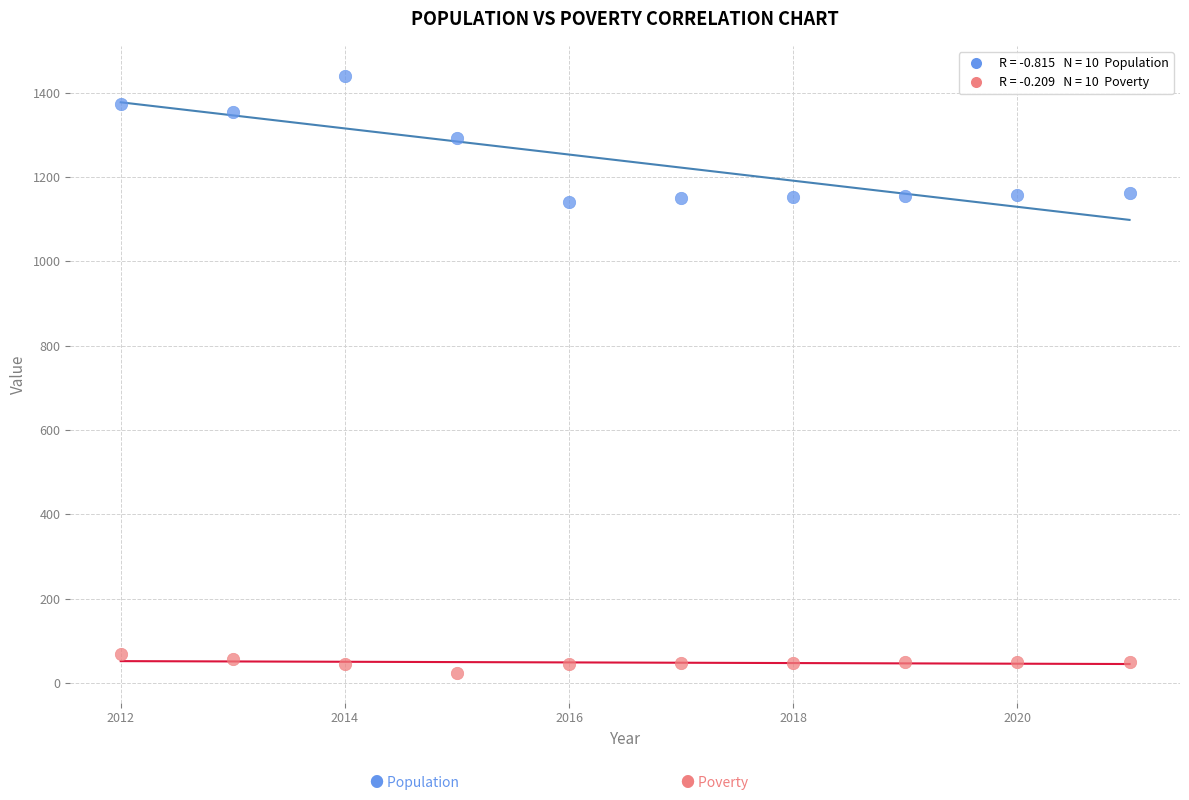

Across all data points, what is the range of Y values (max minus min)?

1416